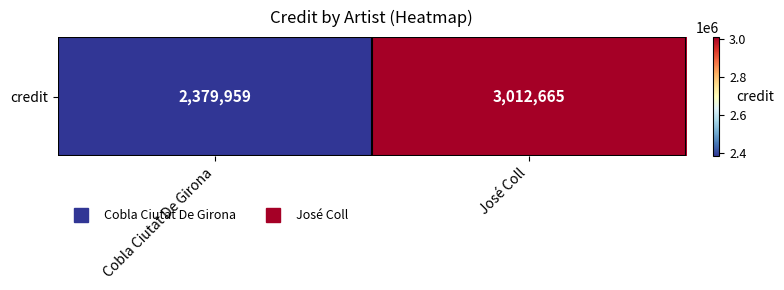

Rank the categories by value from lowest to highest.

Cobla Ciutat De Girona, José Coll